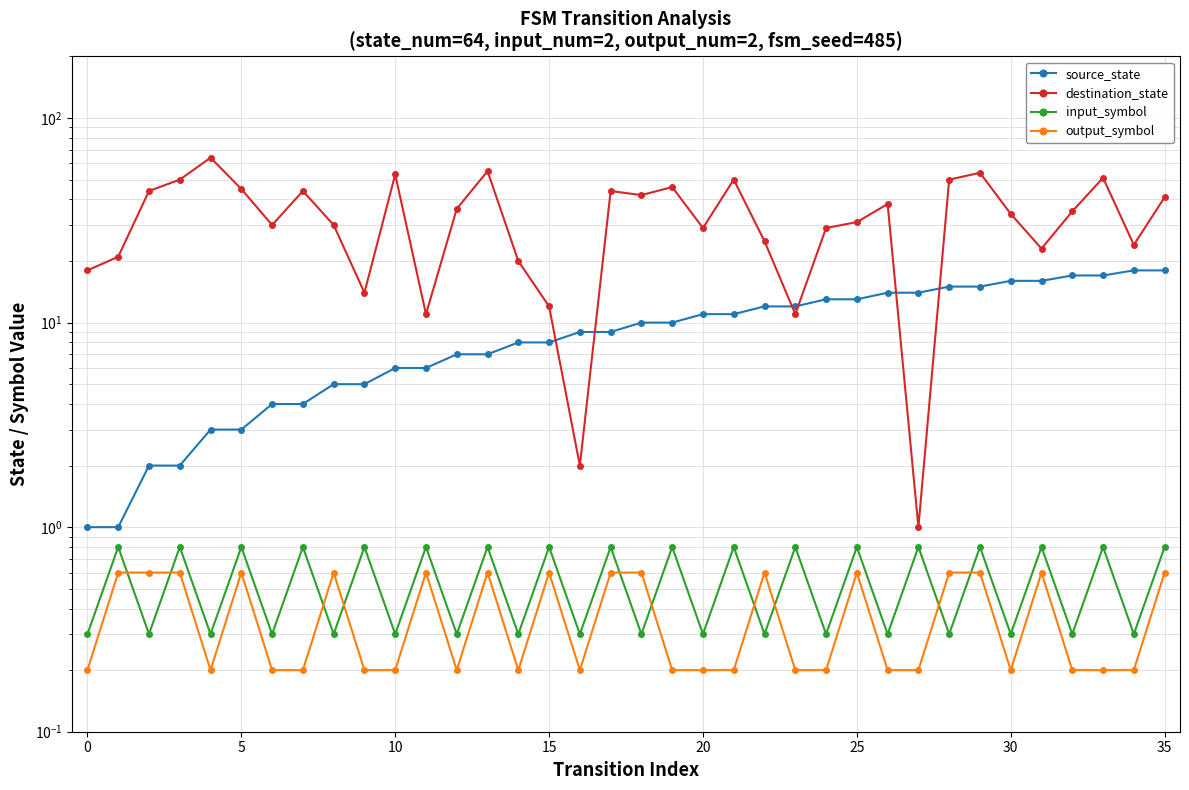

What is the sum of the destination_state values at 17 and 33?

95.0